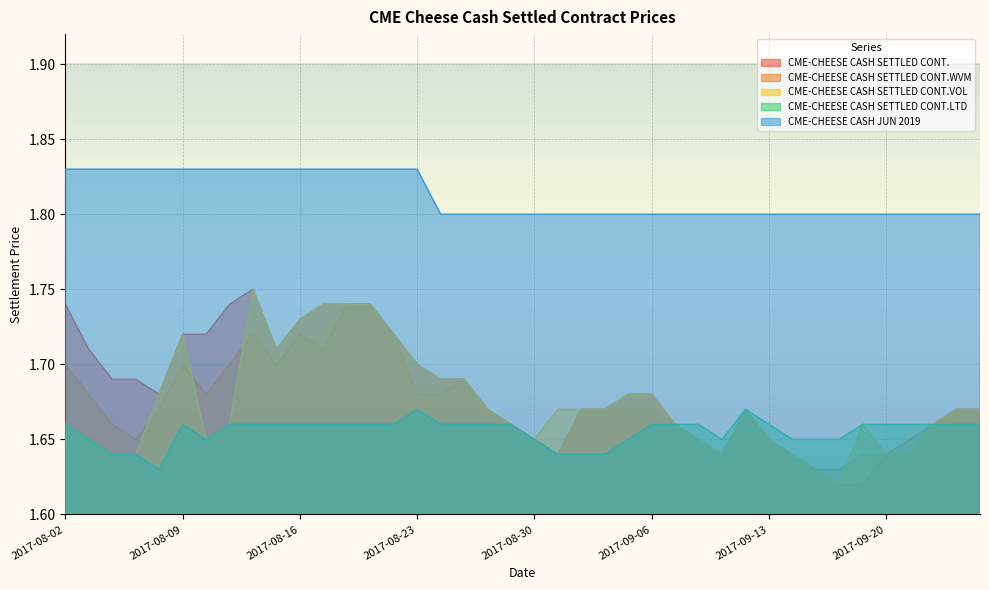

Which series has the widest spread of values?

CME-CHEESE CASH SETTLED CONT.VOL